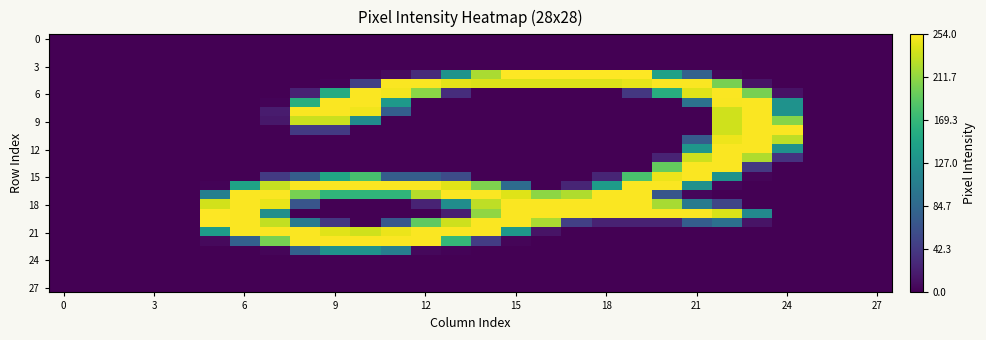

At how many categories does at least one series exceed 192?

20